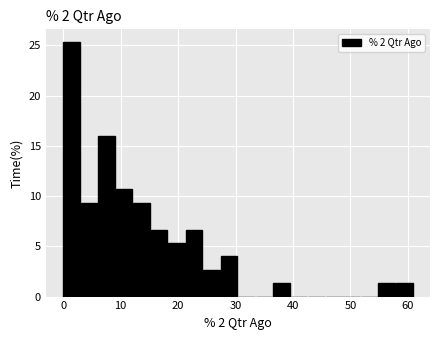

Read against the x-axis, roughly where is the centre of the tallest bar?

1